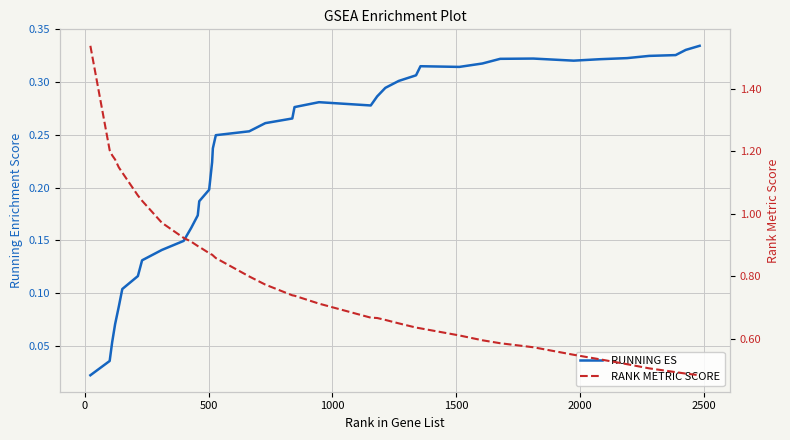

True or false: RUNNING ES has more than 2 points higher than both neighbors.

True